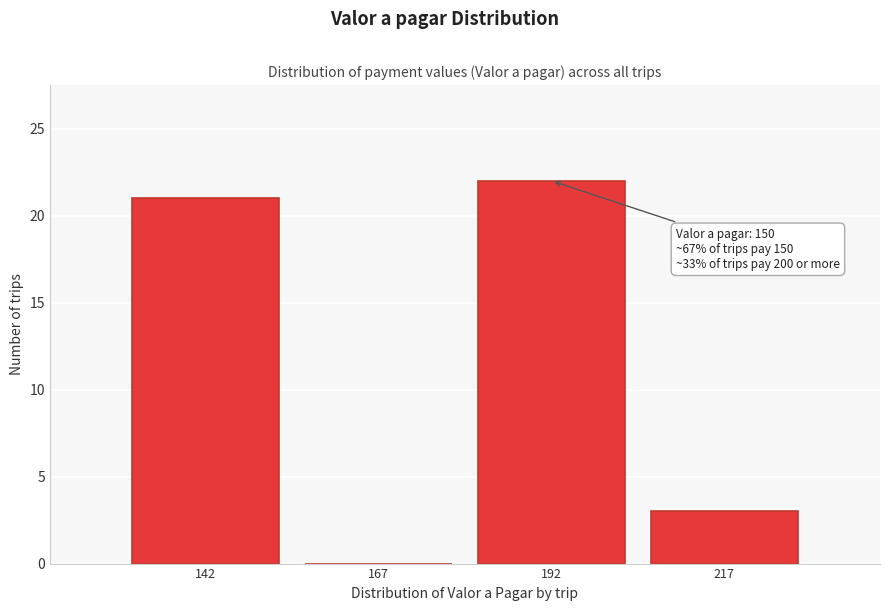

Over which range of the x-axis is the bar tallest?

180 to 205